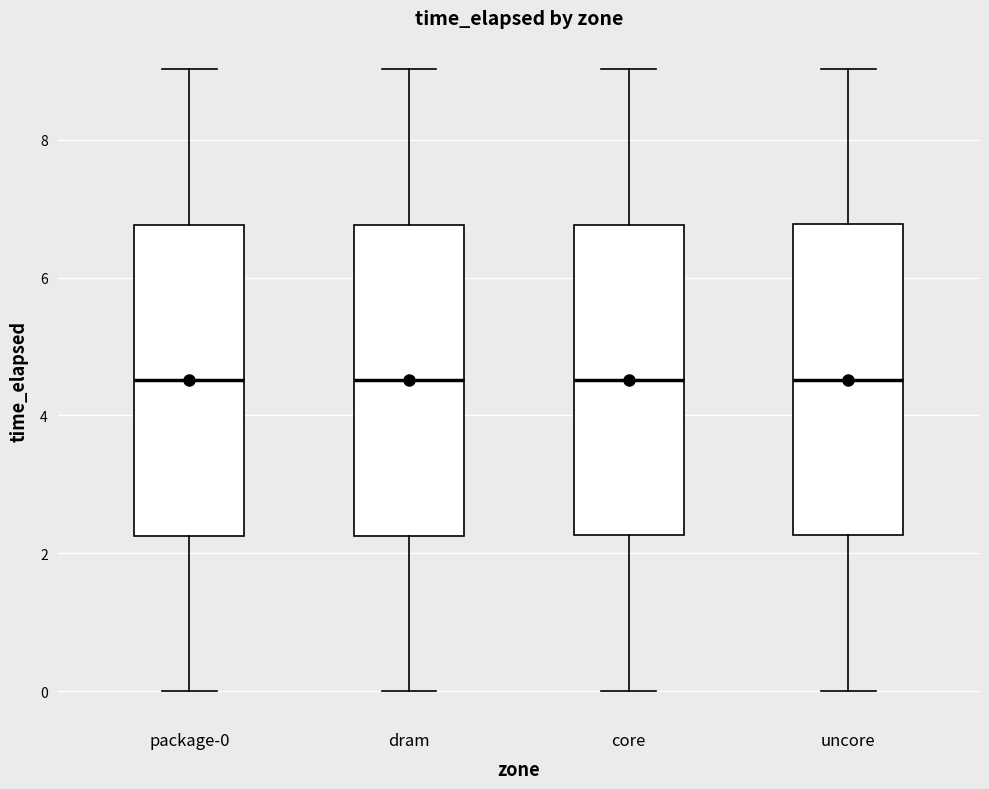

Reading left to right, read every box against the y-axis: the position of its median line, the range the box covers, and the ends of its whiskers. The values are not printed on the chart, so give them approximately, as read against the axis.

package-0: median 4.6, box 2.2 to 6.8, whiskers 0.0 to 9.0
dram: median 4.6, box 2.2 to 6.8, whiskers 0.0 to 9.0
core: median 4.6, box 2.2 to 6.8, whiskers 0.0 to 9.0
uncore: median 4.6, box 2.2 to 6.8, whiskers 0.0 to 9.0